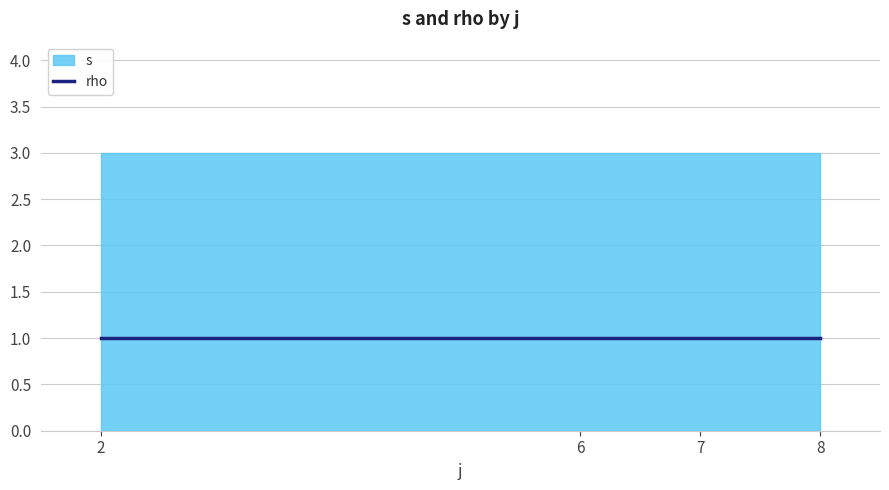

What are all the series names shown in the legend?

s, rho